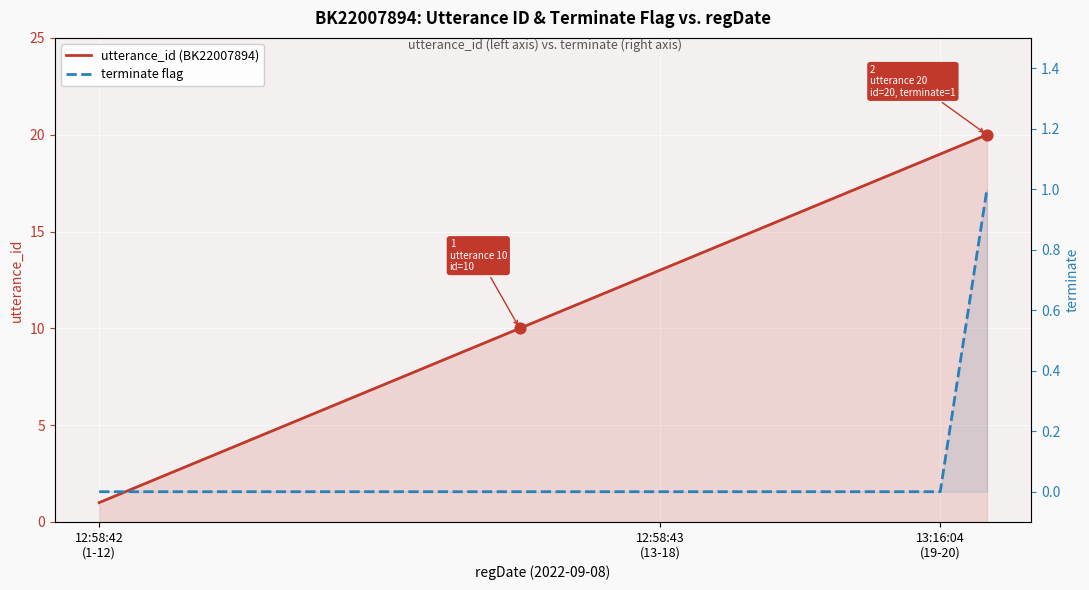

What are all the series names shown in the legend?

utterance_id (BK22007894), terminate flag